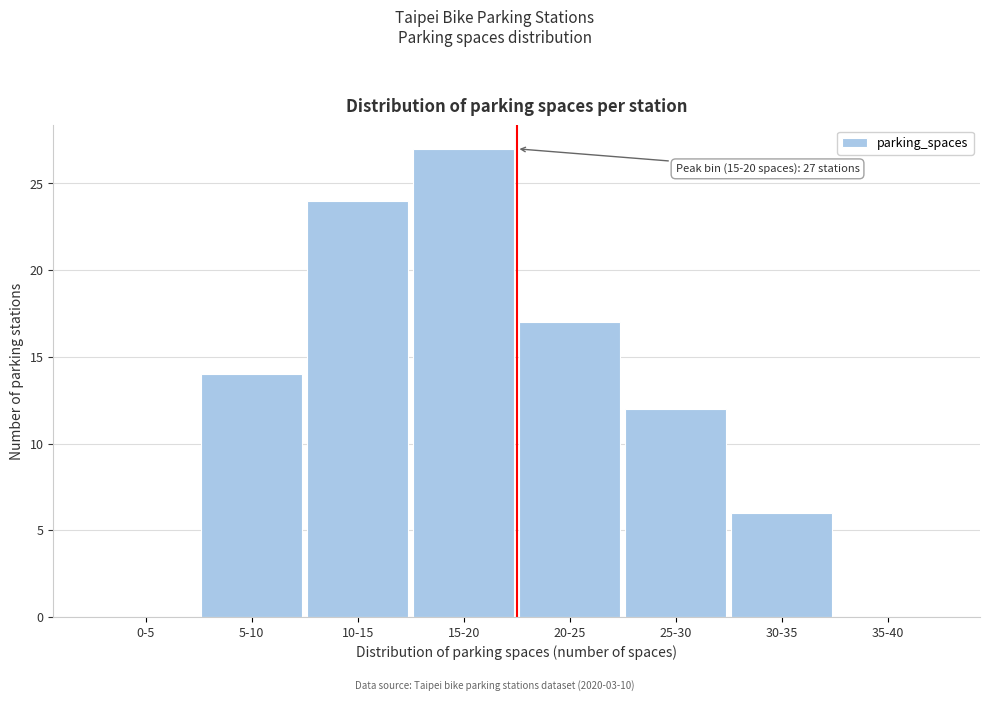

Reading left to right, what are all the values shown in this chart?

0-5=0	5-10=14	10-15=24	15-20=27	20-25=17	25-30=12	30-35=6	35-40=0